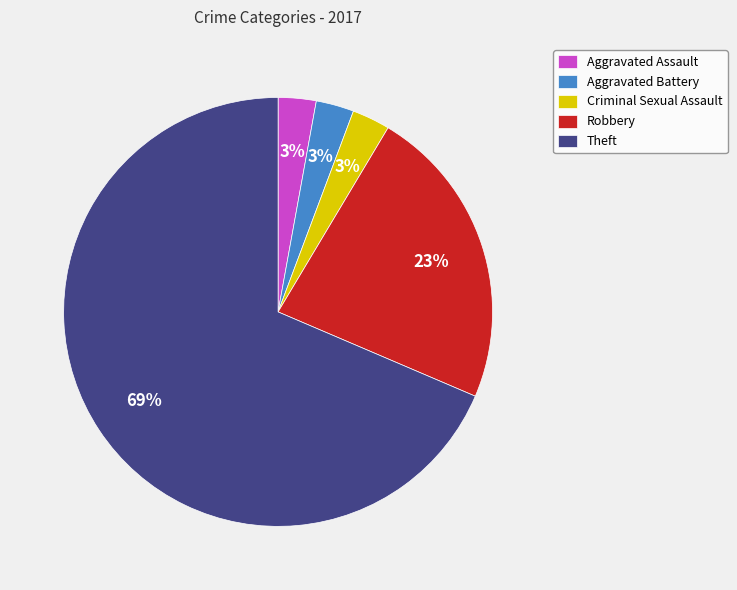

True or false: Robbery accounts for 32% of the total.

False